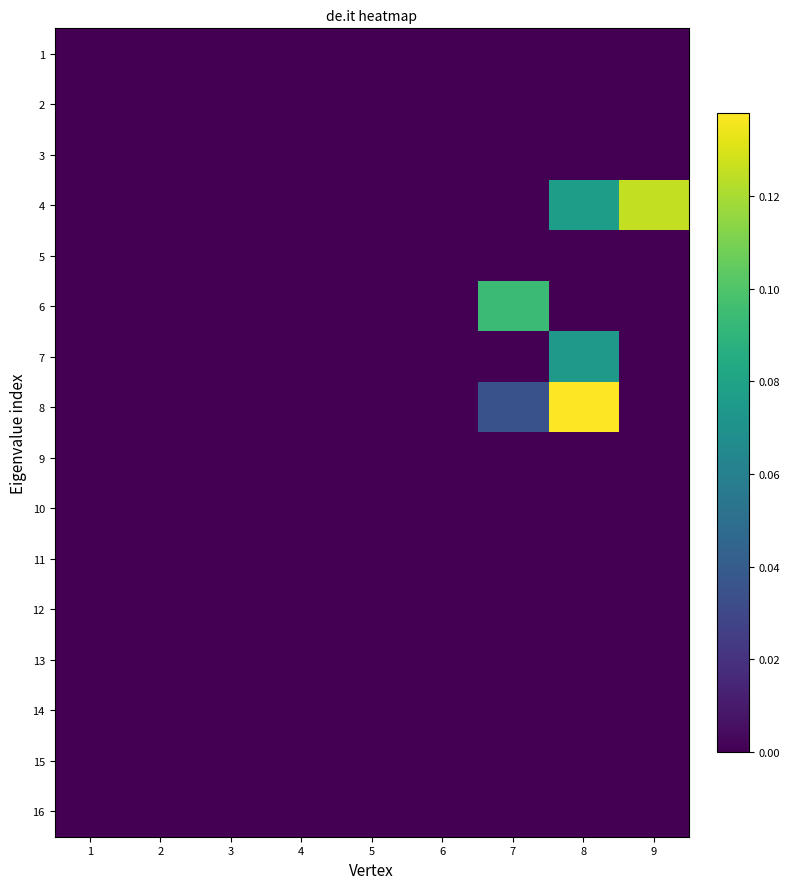

Between 7 and 9, which series saw the biggest shift?

4